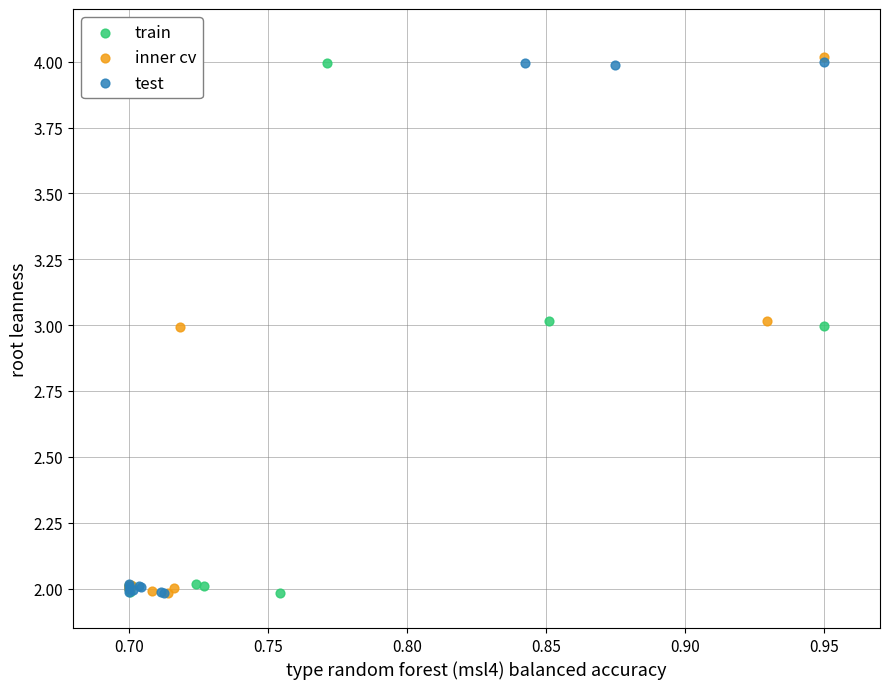

What are all the series names shown in the legend?

train, inner cv, test